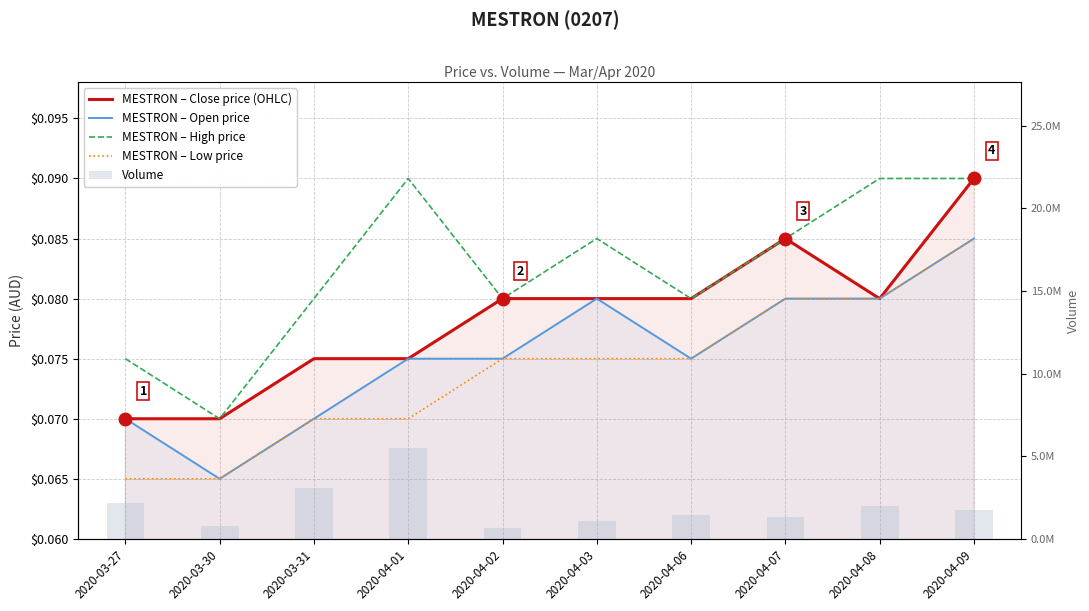

What are all the series names shown in the legend?

MESTRON – Close price (OHLC), MESTRON – Open price, MESTRON – High price, MESTRON – Low price, Volume